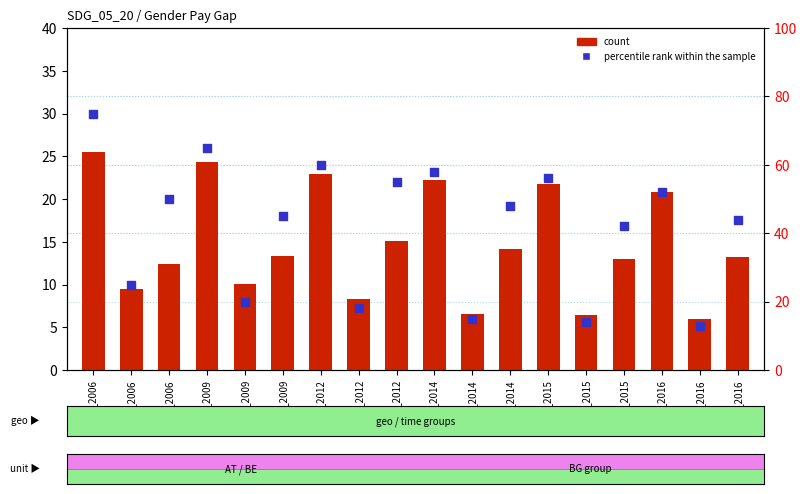

Which series contains the lowest Y value?

count